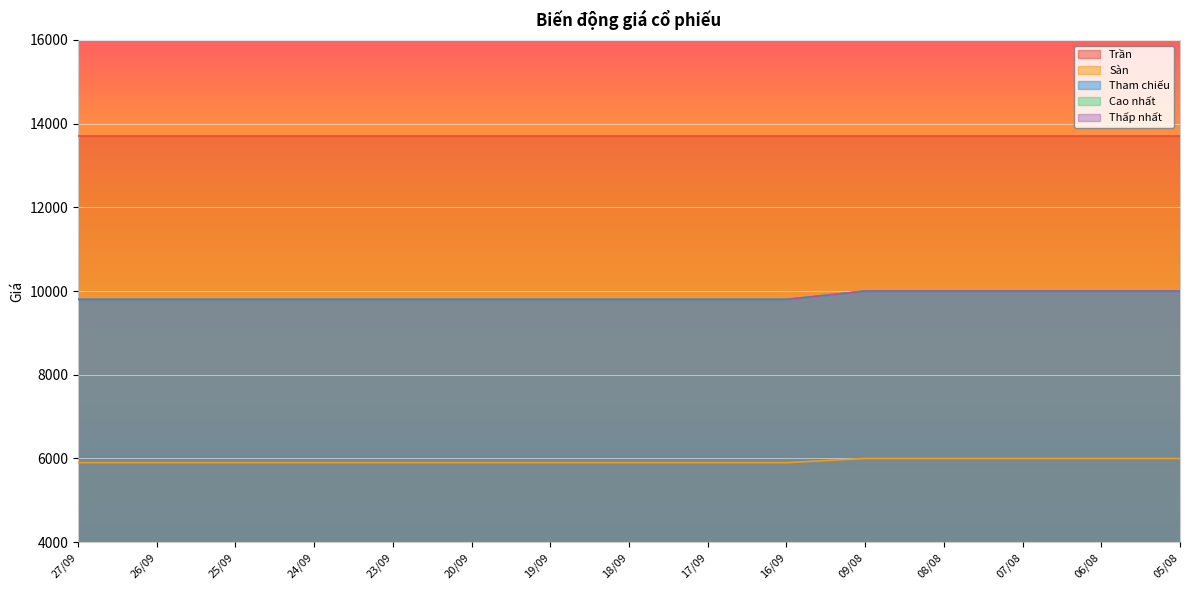

What is the label of the 10th point from the left?

16/09